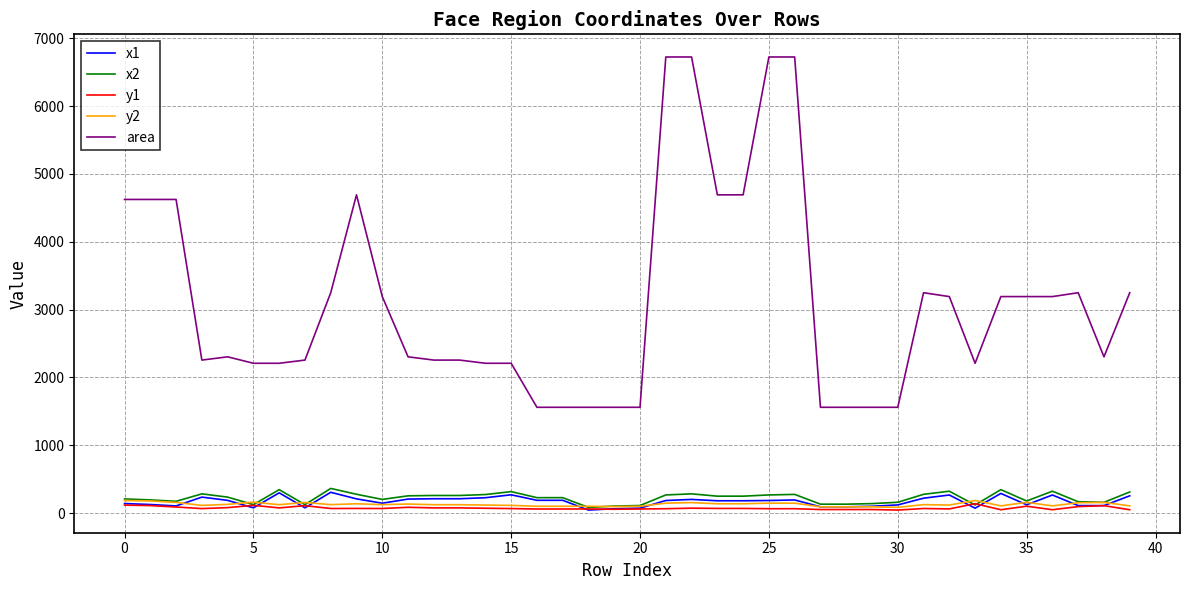

Which series has the largest range (max minus min)?

area